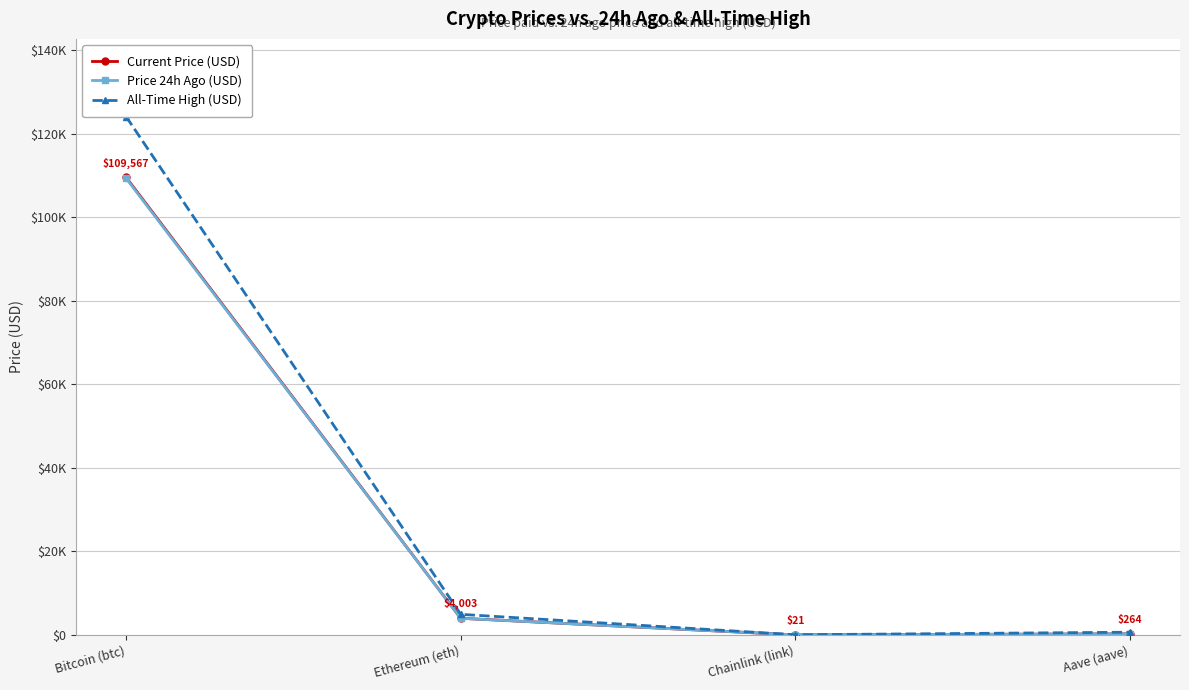

Reading left to right, what are all the values shown in this chart?

Current Price (USD): Bitcoin (btc)=109567.0	Ethereum (eth)=4003.4	Chainlink (link)=20.6	Aave (aave)=264.2
Price 24h Ago (USD): Bitcoin (btc)=109342.0	Ethereum (eth)=3990.5	Chainlink (link)=21.0	Aave (aave)=268.2
All-Time High (USD): Bitcoin (btc)=124128.0	Ethereum (eth)=4946.1	Chainlink (link)=52.7	Aave (aave)=661.7